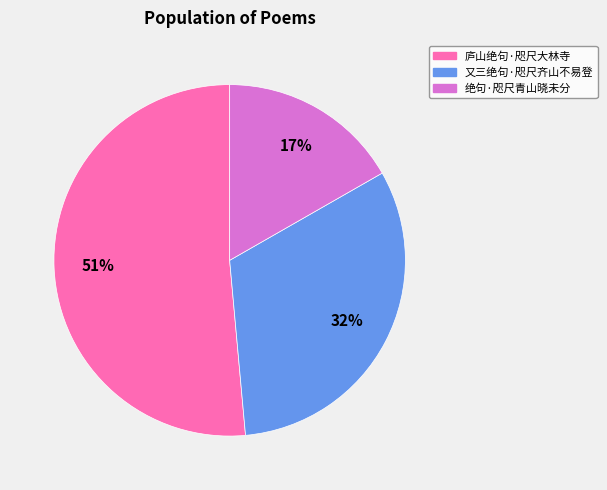

Which slice is the largest?

庐山绝句·咫尺大林寺